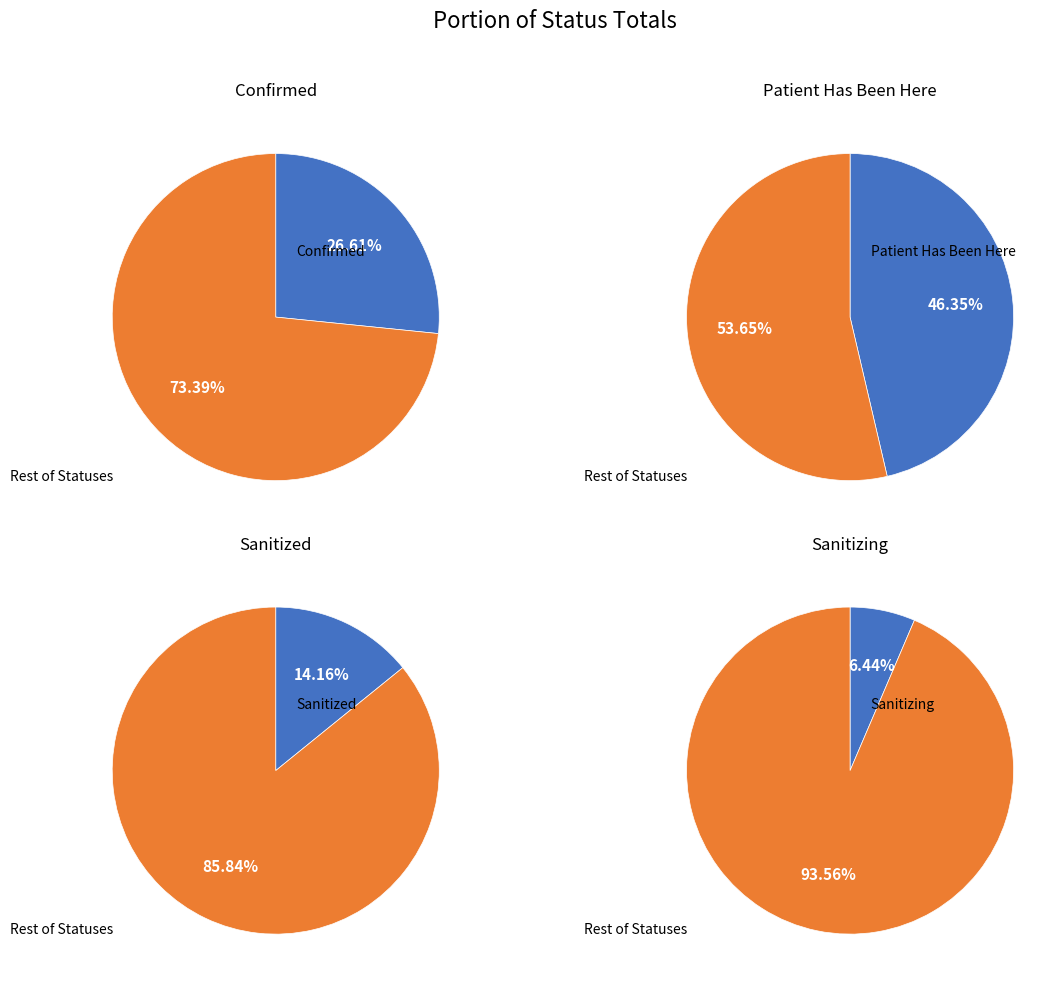

The confirmed slice represents 27% of the pie. True or false?

True